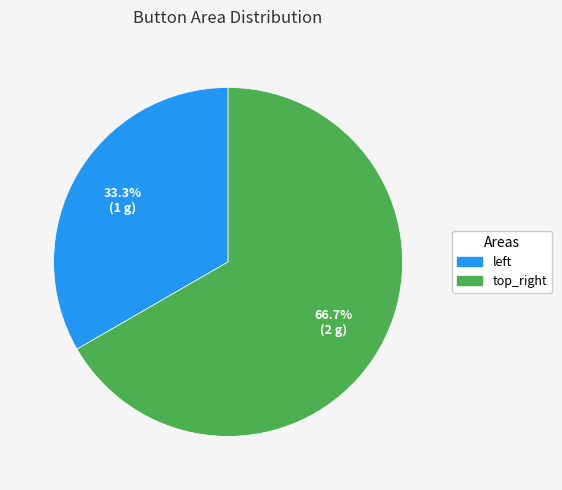

What is the largest slice in the pie chart?

top_right